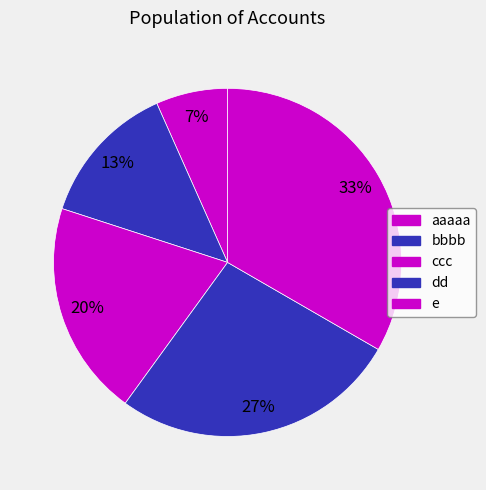

Does ccc account for over 50% of the chart?

No